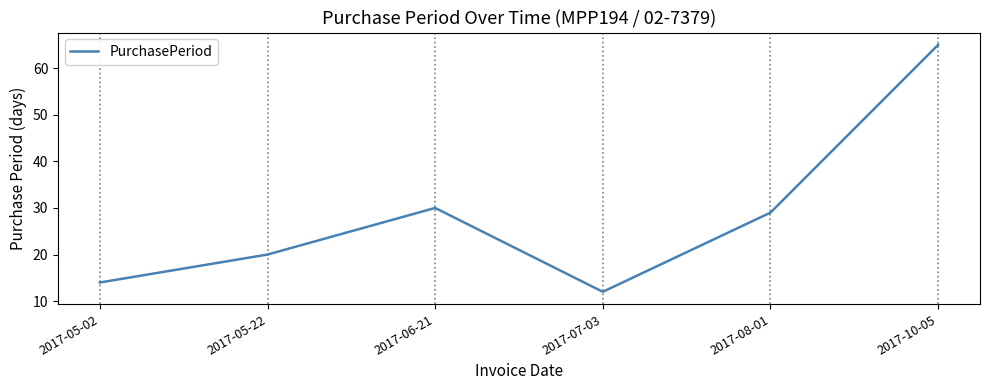

Approximately how many times larger is the value at 2017-05-22 compared to 2017-08-01?

0.7